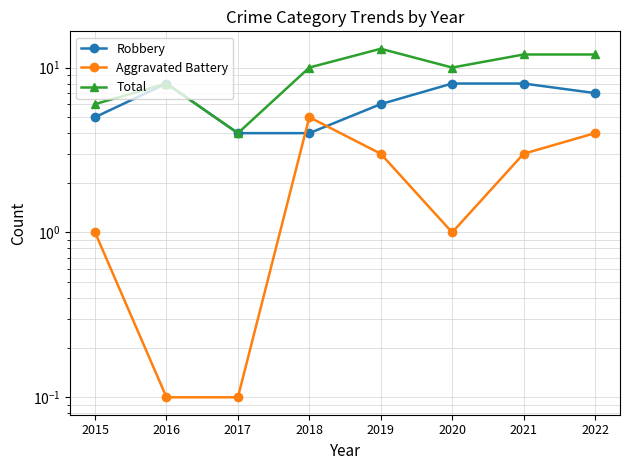

At 2019, list the series in order from largest to smallest.

Total, Robbery, Aggravated Battery